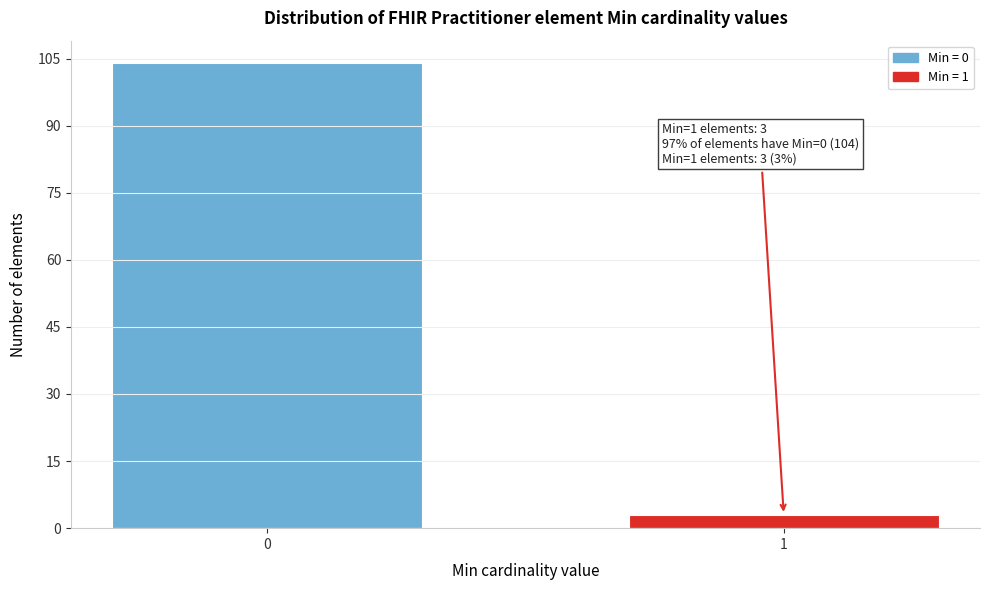

Reading right to left, list all the values displayed in this chart.

1=3	0=104